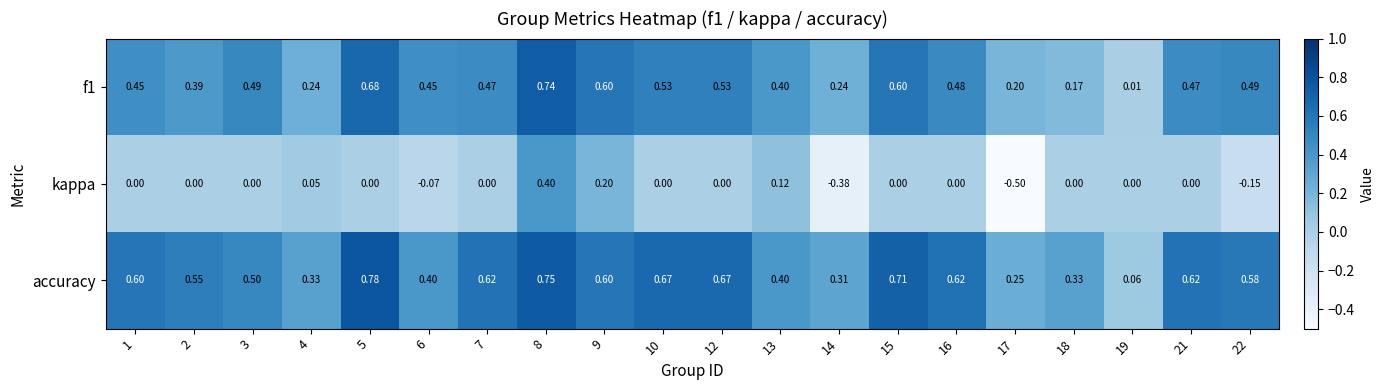

Which series has the widest spread of values?

kappa